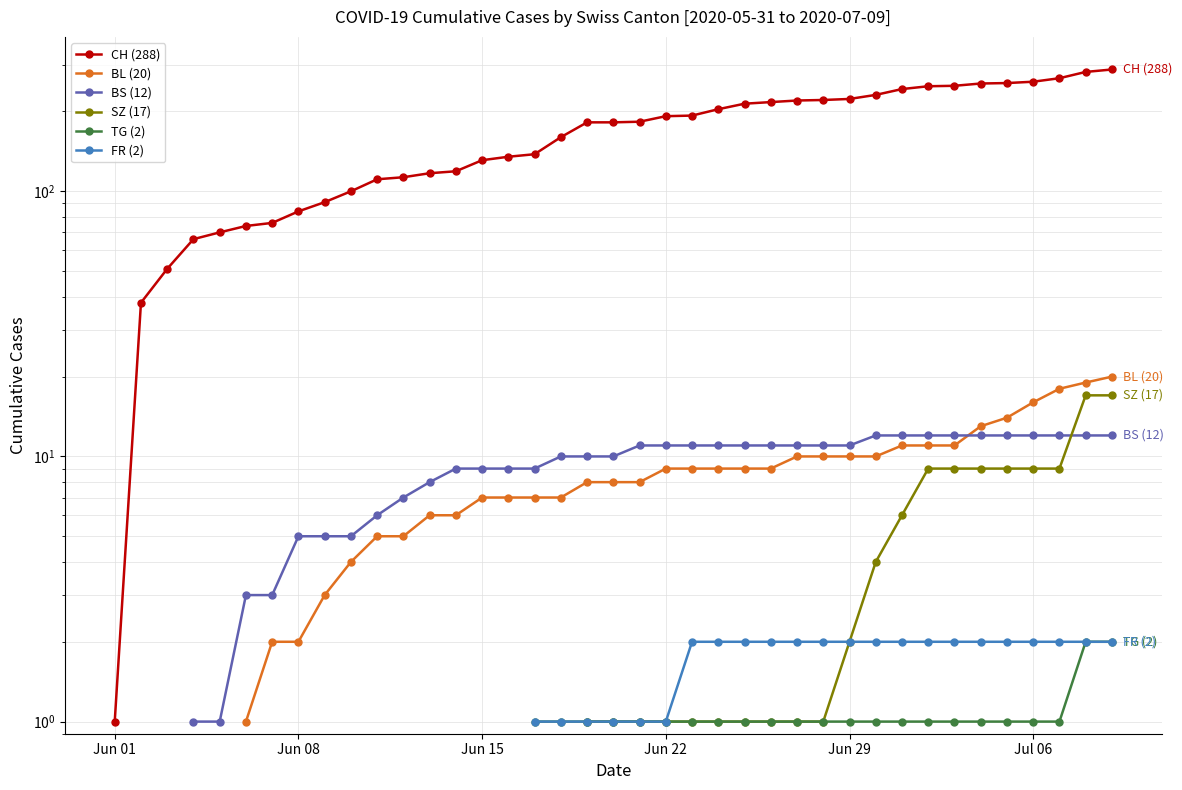

What is the spread (max minus min) of values at Jun 29?

222.0